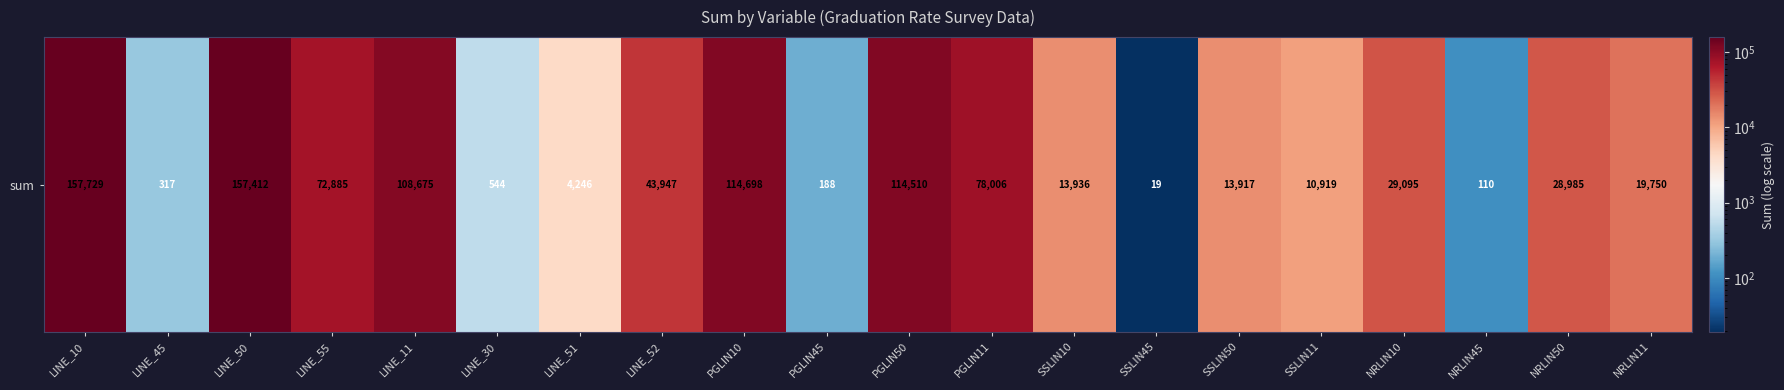

The chart shows a value of 115069 at PGLIN11. True or false?

False